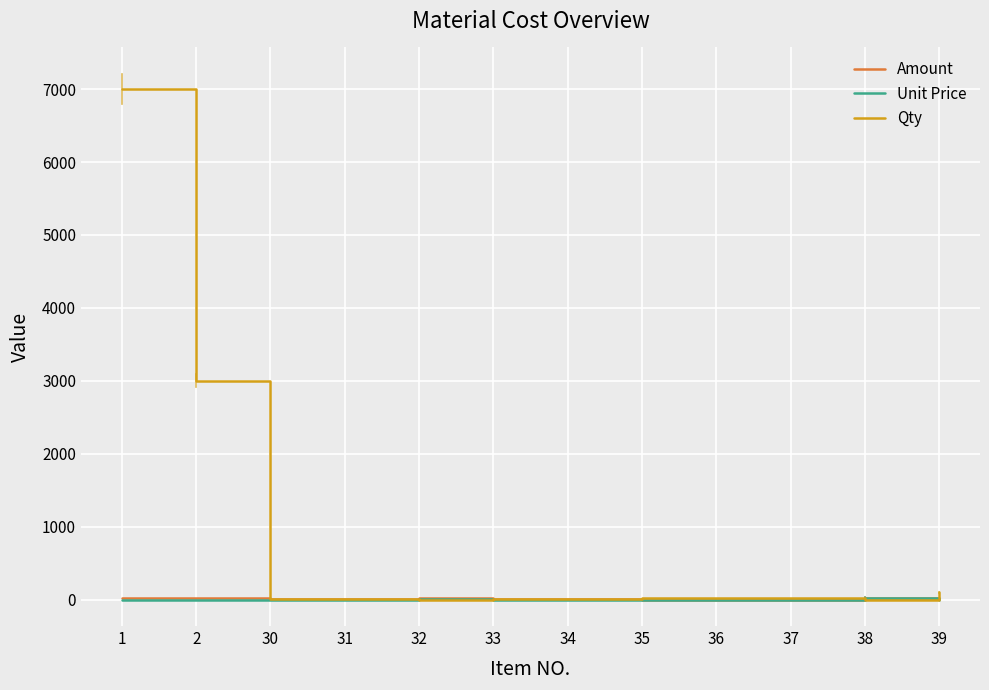

Which series has the largest total across all categories?

Qty